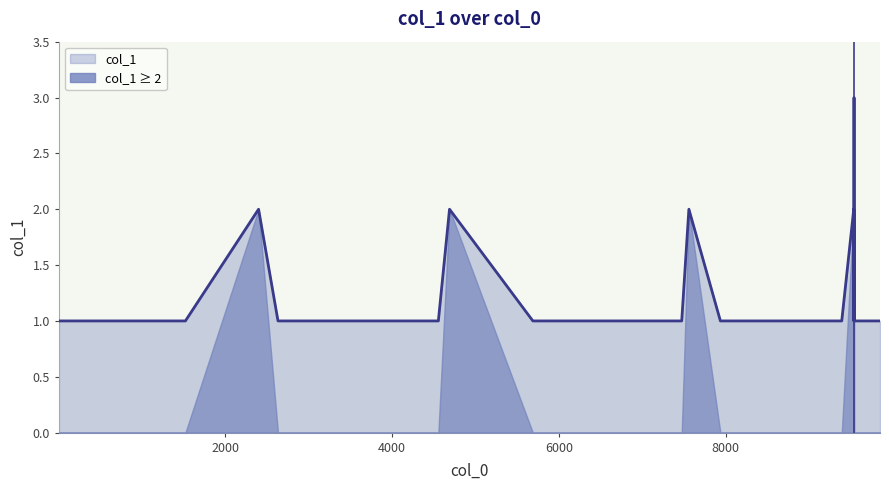

Reading left to right, extract all data points from this chart.

2=1	26=1	601=1	1020=1	1353=1	1519=1	2397=2	2630=1	3007=1	4554=1	4688=2	5688=1	5844=1	6335=1	6655=1	6806=1	6852=1	7474=1	7560=2	7938=1	8126=1	8225=1	9394=1	9538=2	9539=1	9540=1	9541=3	9542=3	9543=1	9613=1	9853=1